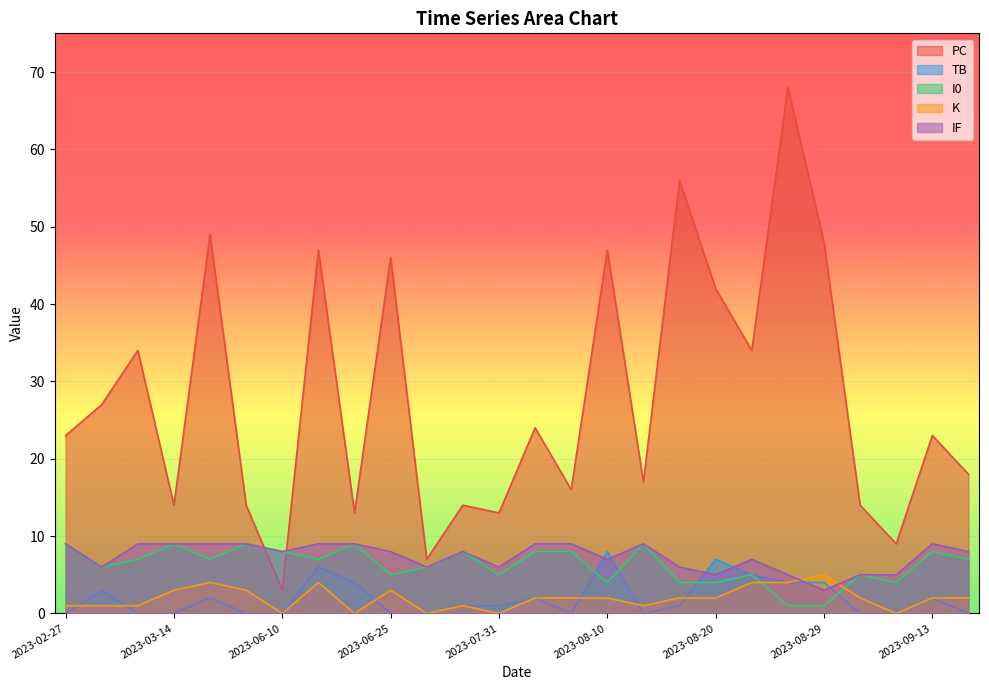

The value of PC at 2023-07-07 is 6. True or false?

False